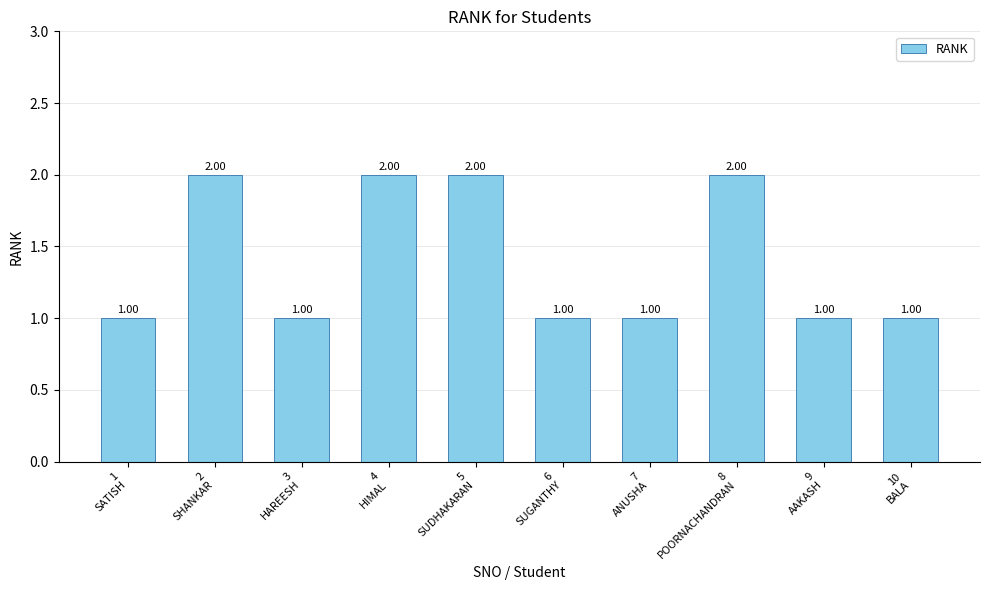

True or false: the data shows 1 at 8
POORNACHANDRAN.

False